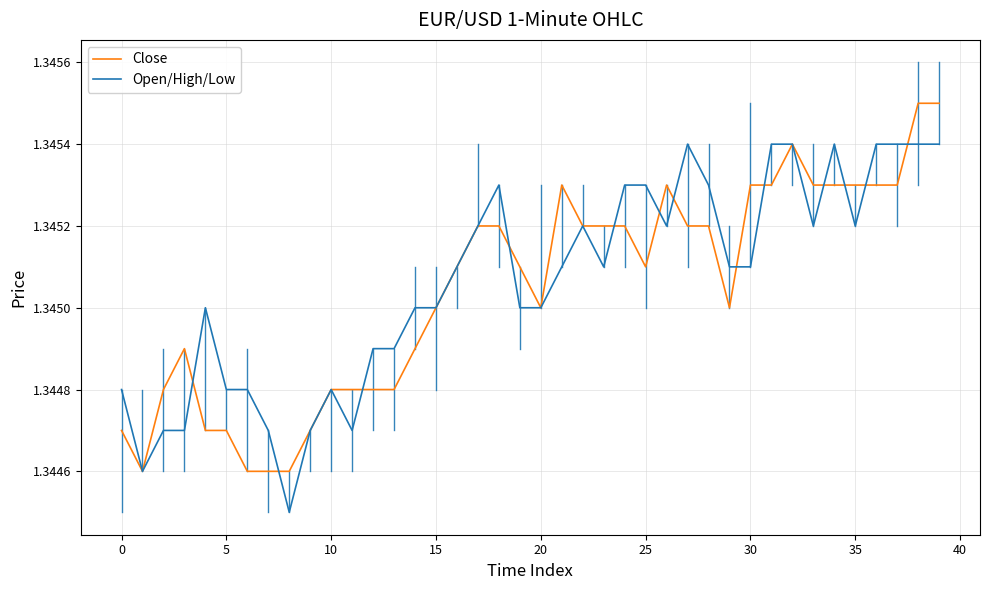

Rank the series by their maximum value, from highest to lowest.

Close, Open/High/Low